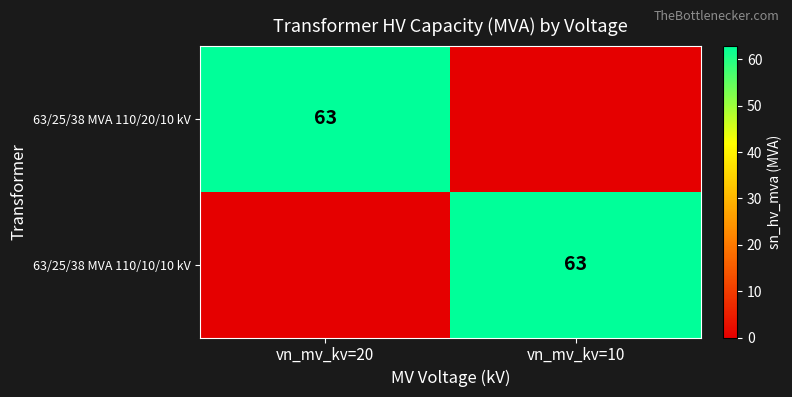

Is it true that 63/25/38 MVA 110/10/10 kV equals 109 at vn_mv_kv=10?

False